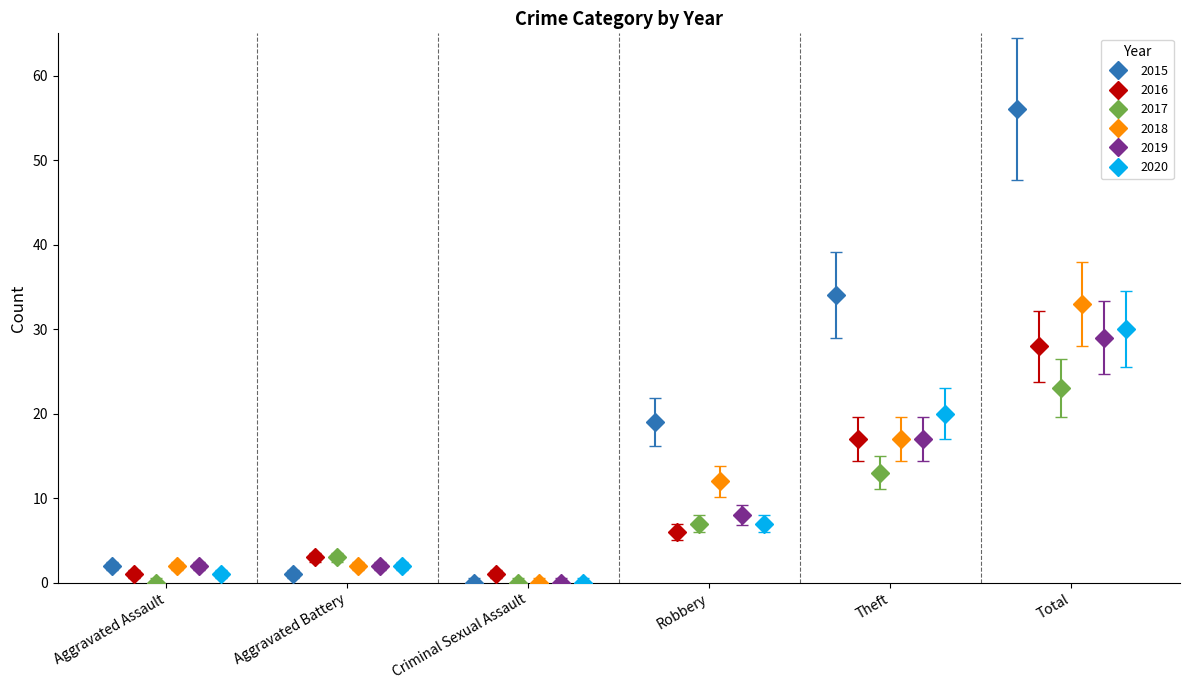

Reading left to right, transcribe all the data shown in this chart.

2015: 2	1	0	19	34	56
2016: 1	3	1	6	17	28
2017: 0	3	0	7	13	23
2018: 2	2	0	12	17	33
2019: 2	2	0	8	17	29
2020: 1	2	0	7	20	30